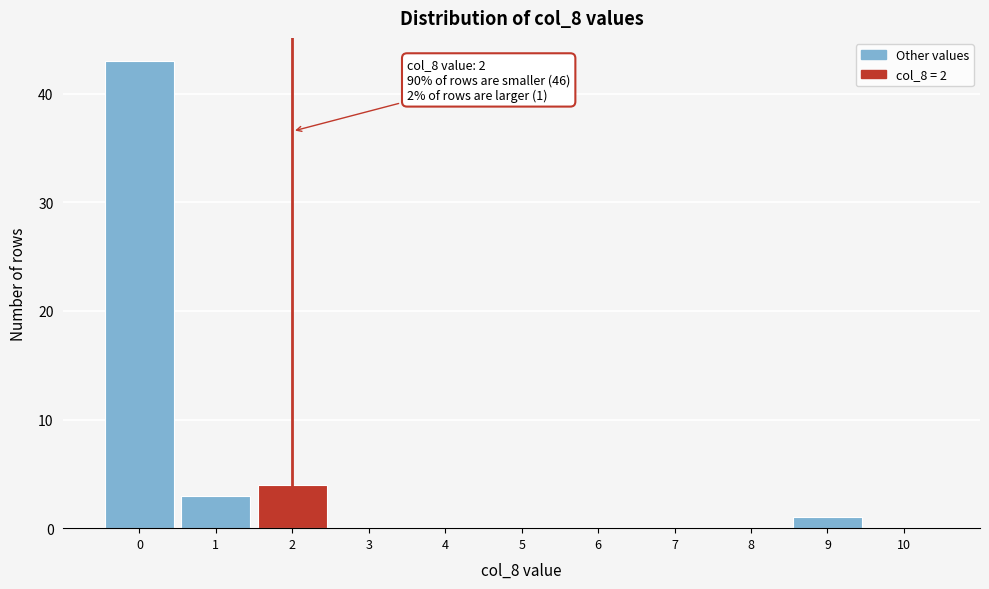

Reading right to left, what are all the values shown in this chart?

10=0	9=1	8=0	7=0	6=0	5=0	4=0	3=0	2=4	1=3	0=43